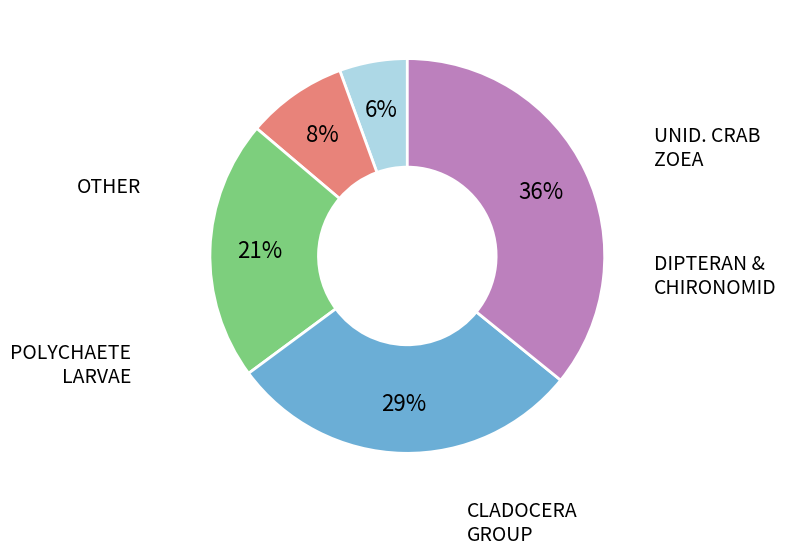

Is there a majority slice in this chart?

No